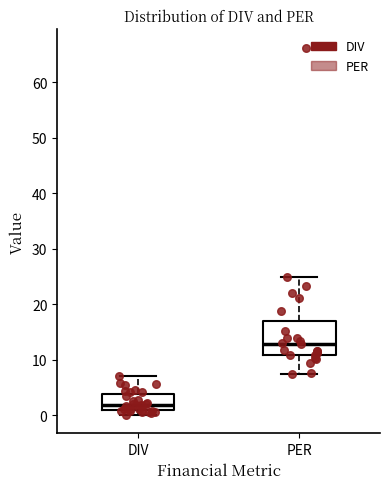

Reading left to right, read every box against the y-axis: the position of its median line, the range the box covers, and the ends of its whiskers. The values are not printed on the chart, so give them approximately, as read against the axis.

DIV: median 2, box 1 to 4, whiskers 0 to 7
PER: median 13, box 11 to 17, whiskers 8 to 25